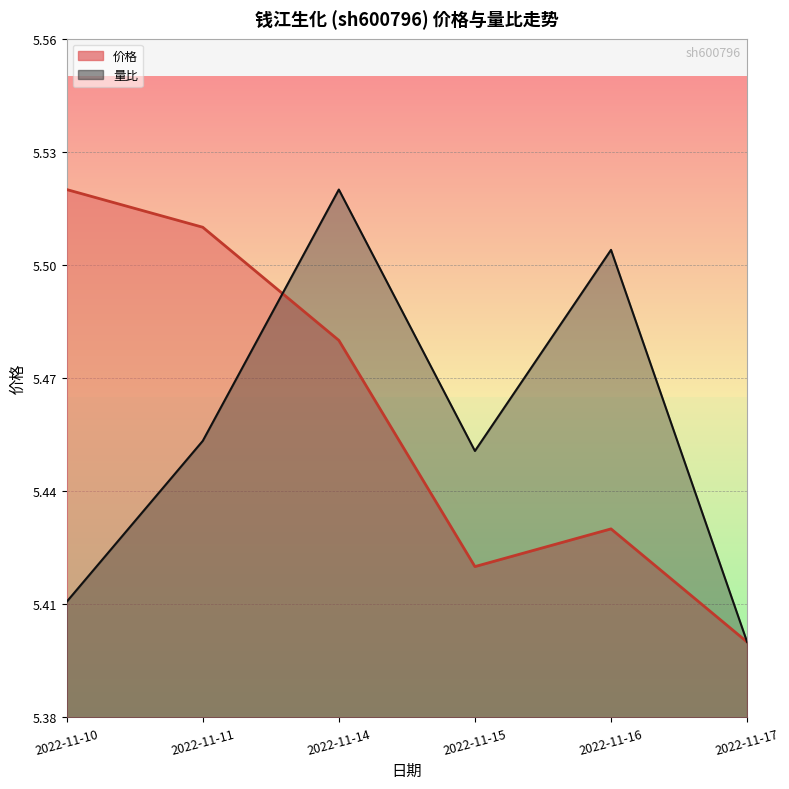

Reading left to right, list all the values displayed in this chart.

价格: 5.5	5.5	5.5	5.4	5.4	5.4
量比: 5.4	5.5	5.5	5.5	5.5	5.4